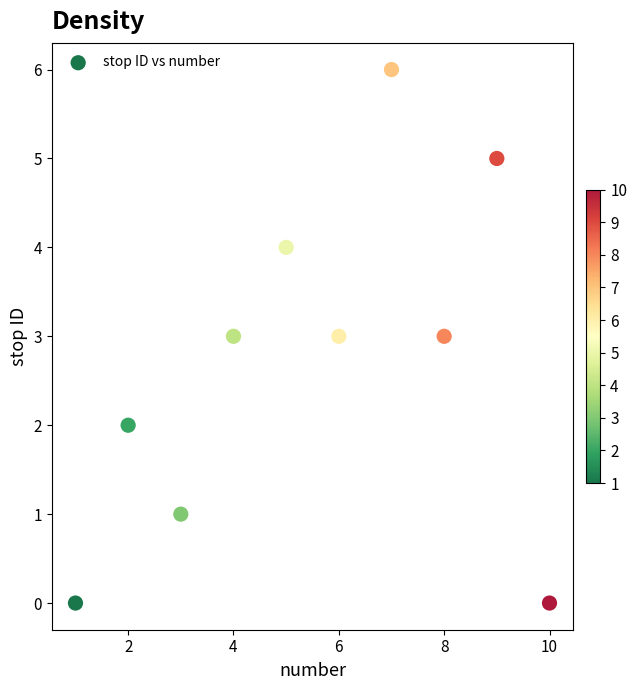

What is the average X value?

6